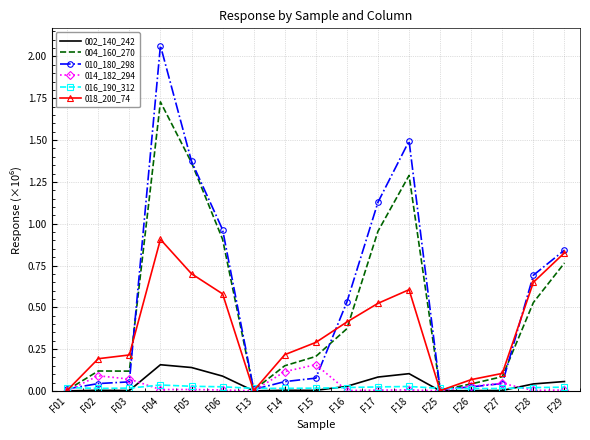

The value of 016_190_312 at F29 is 0.0. True or false?

True